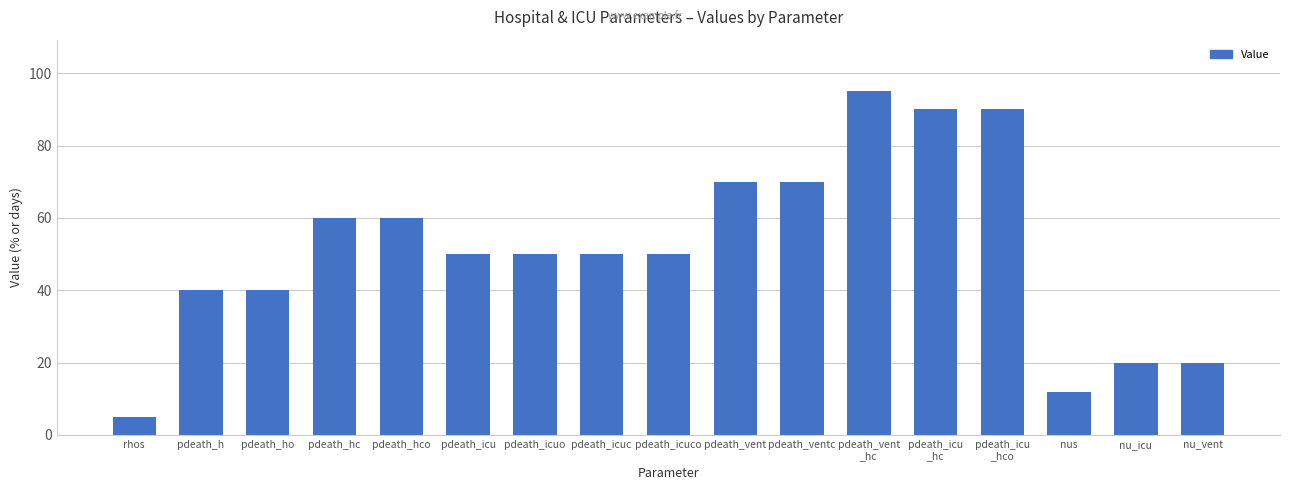

Count the number of data series in this chart.

1